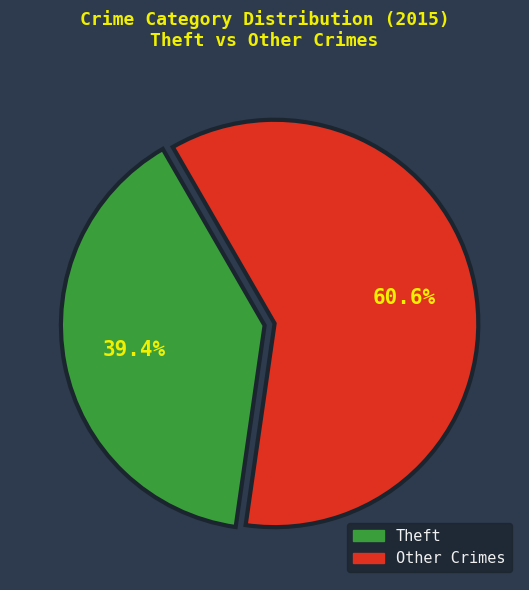

Is there a majority slice in this chart?

Yes